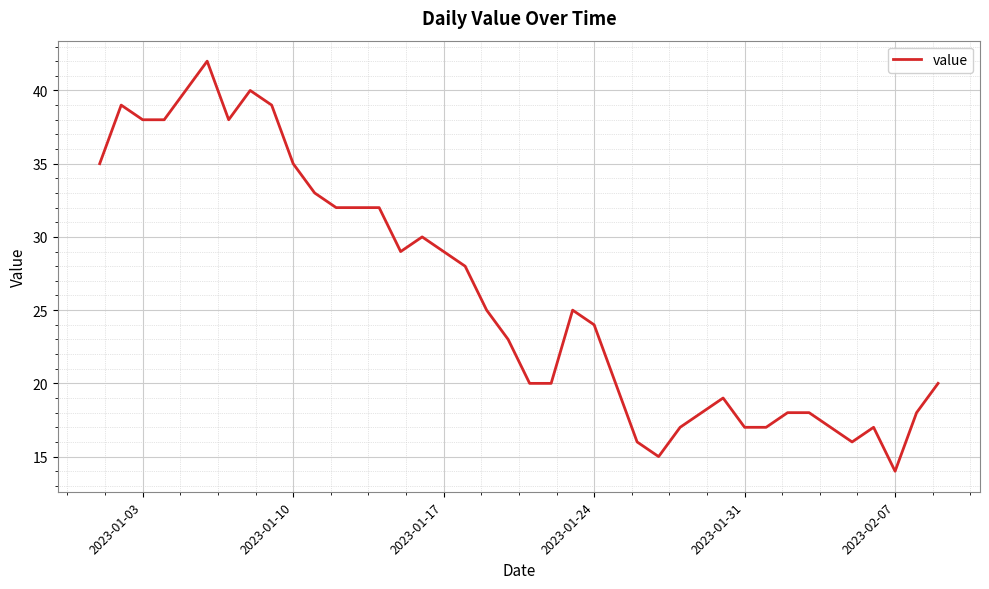

What is the smallest value displayed?

14